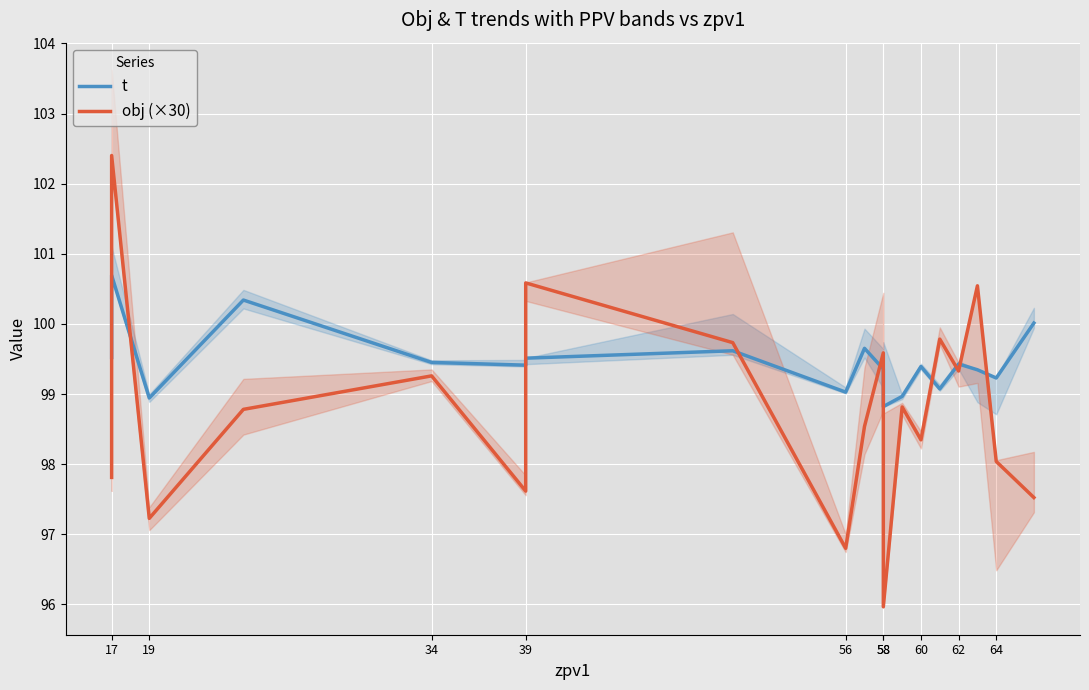

How many lines are shown in the chart?

2